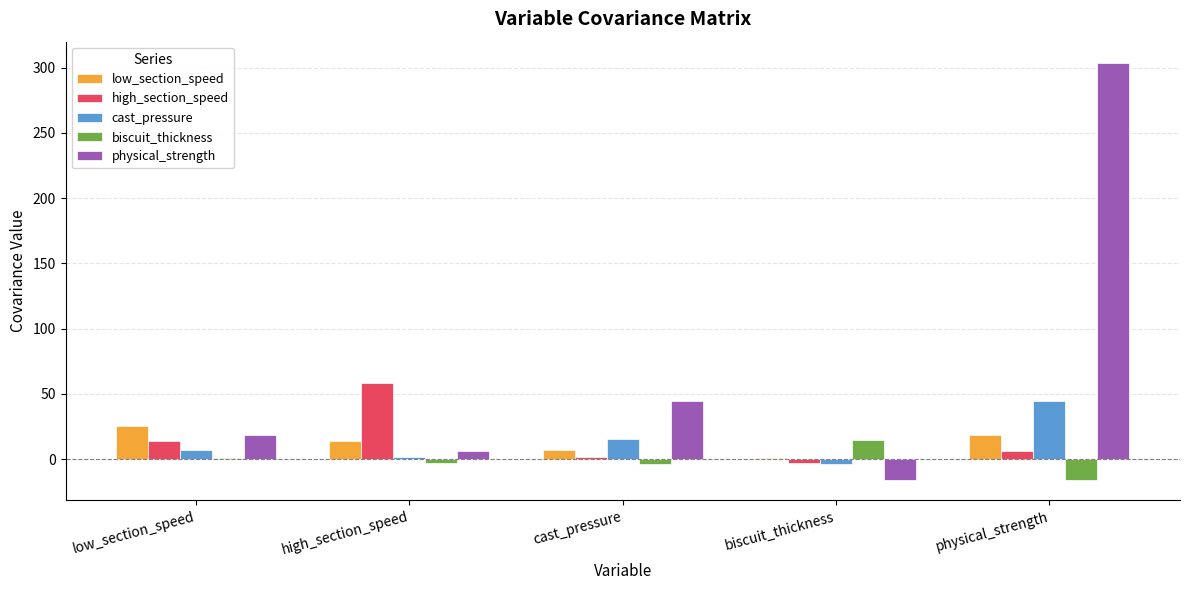

Is the value of biscuit_thickness at biscuit_thickness greater than the value of cast_pressure at biscuit_thickness?

Yes